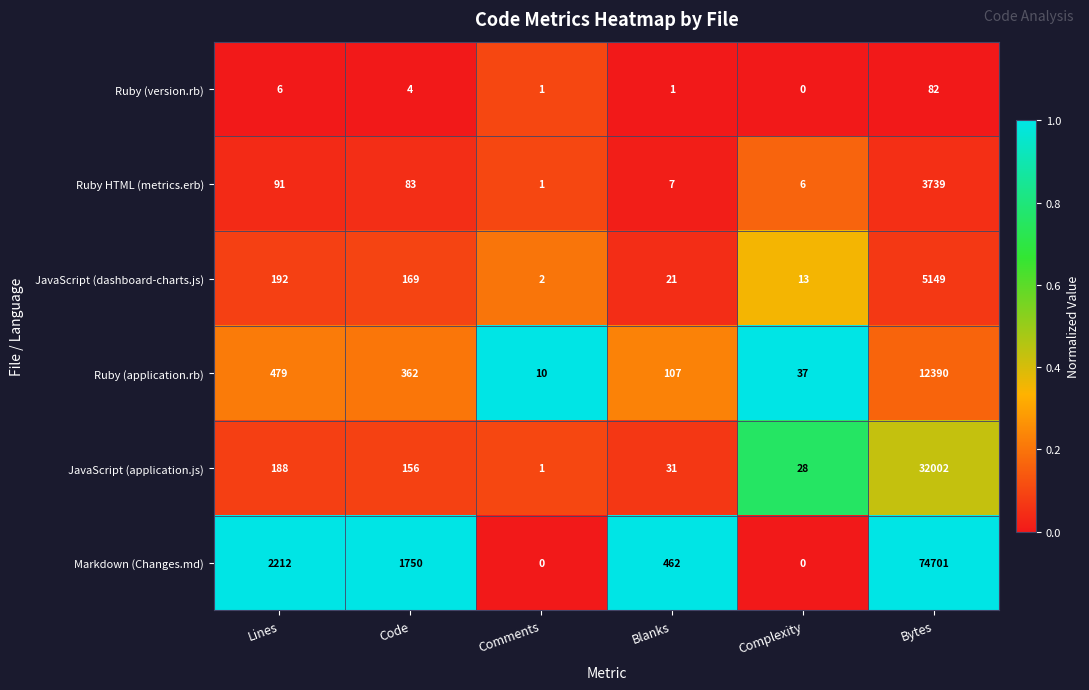

List the series in order of their peak value, highest first.

Markdown (Changes.md), JavaScript (application.js), Ruby (application.rb), JavaScript (dashboard-charts.js), Ruby HTML (metrics.erb), Ruby (version.rb)